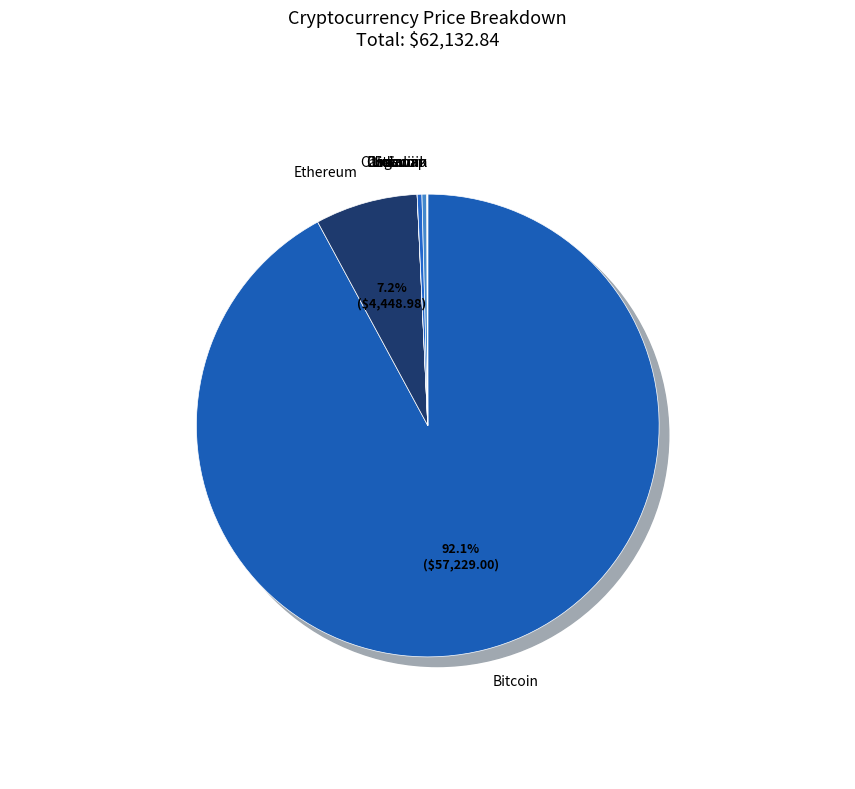

Is it true that uni is 0% of the pie?

True